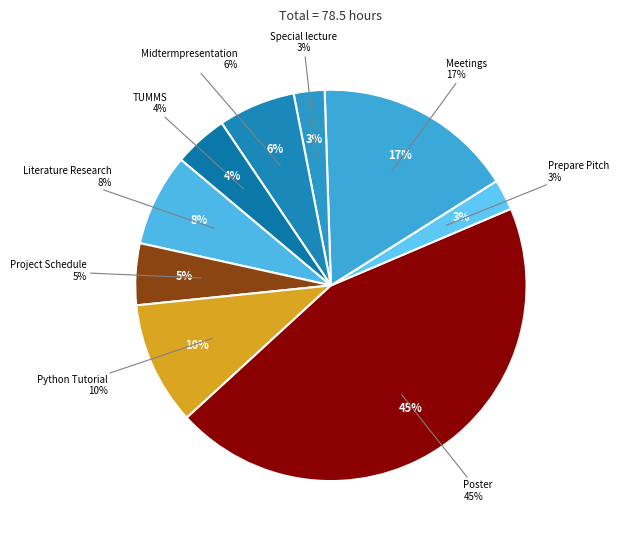

Which slice is the smallest?

Prepare Pitch